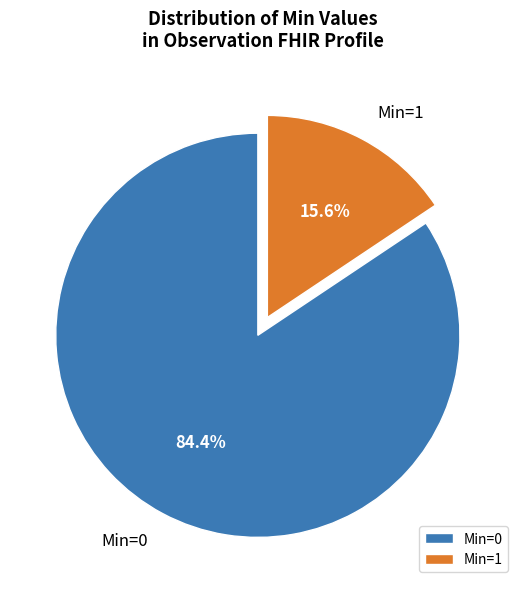

What is the ratio of the value at Min=0 to the value at Min=1?

5.4